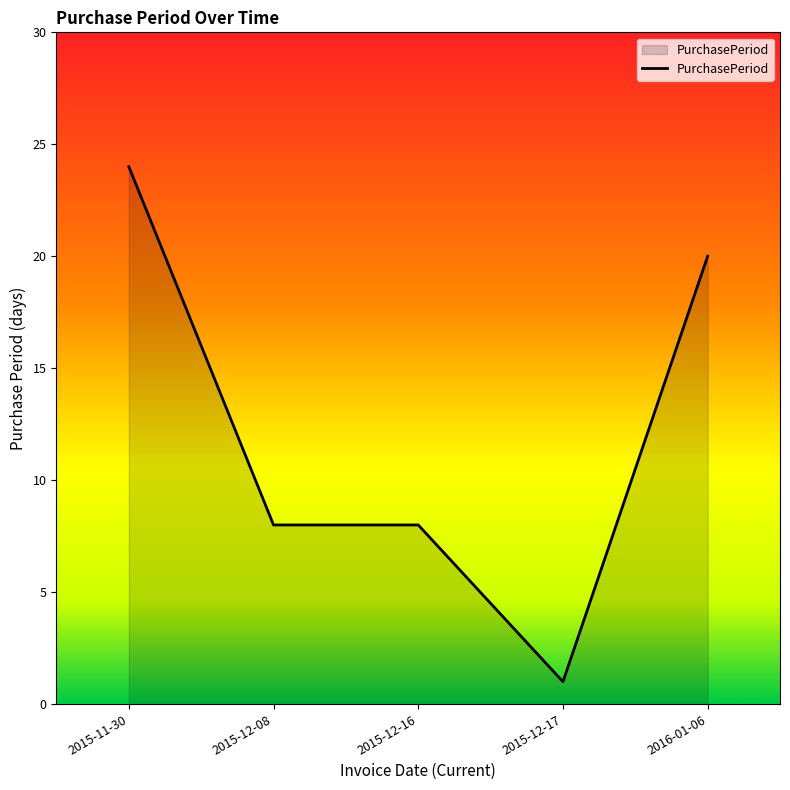

Between 2015-12-17 and 2015-12-16, which is larger?

2015-12-16